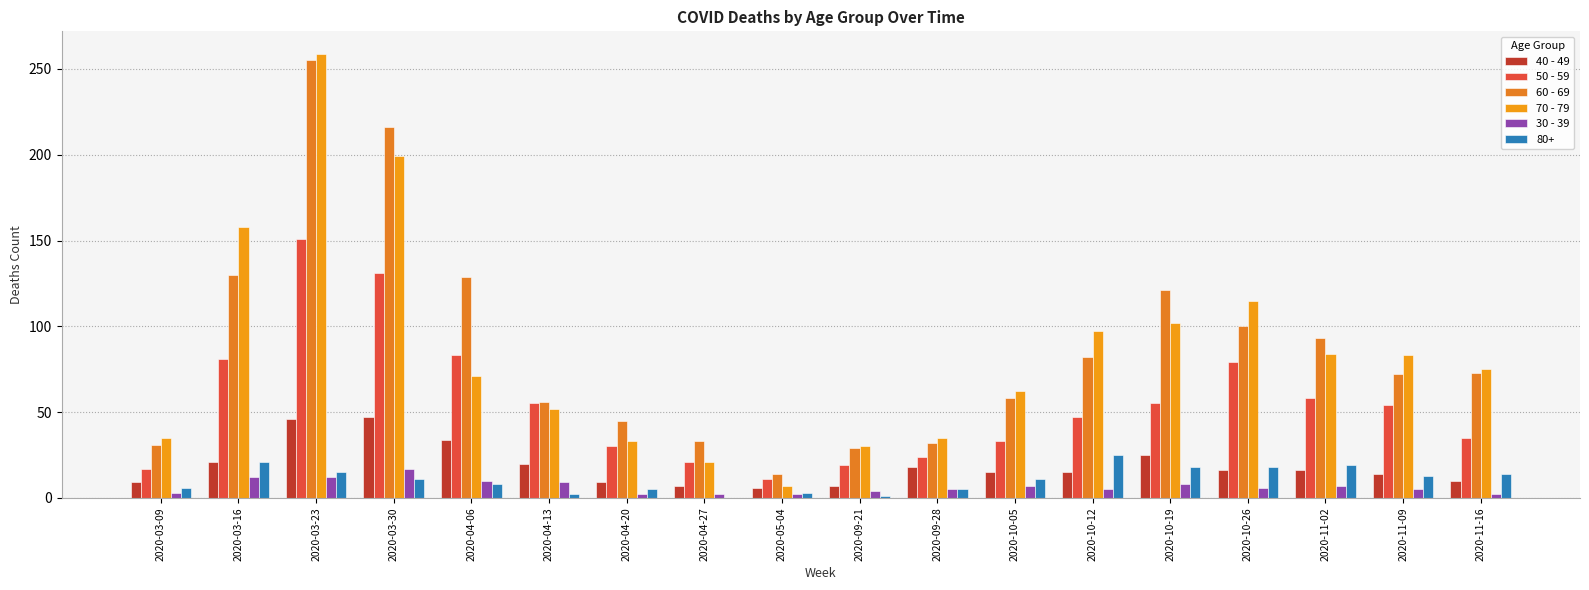

True or false: 60 - 69 has a value of 100 at 2020-10-26.

True